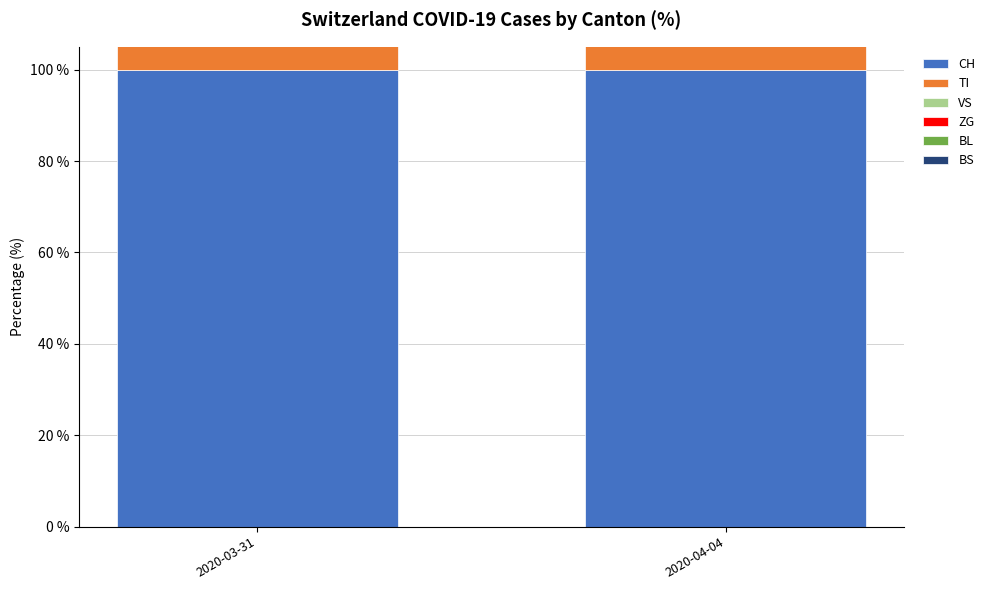

What is the average value of the VS series?

6.7